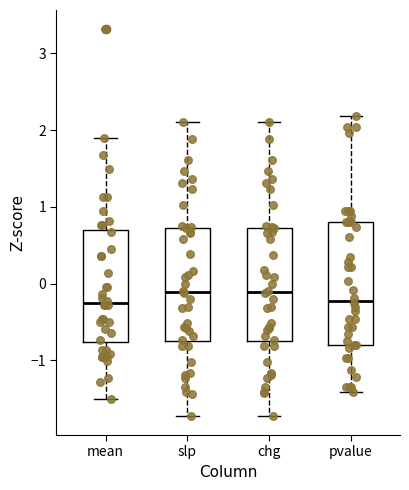

Reading left to right, transcribe this box plot: for each box, give where its median line is, the range the box spans, and where its two whiskers end, as read against the y-axis. The values are not printed on the chart, so give them approximately, as read against the axis.

mean: median -0.3, box -0.8 to 0.7, whiskers -1.5 to 1.9
slp: median -0.1, box -0.8 to 0.7, whiskers -1.7 to 2.1
chg: median -0.1, box -0.8 to 0.7, whiskers -1.7 to 2.1
pvalue: median -0.2, box -0.8 to 0.8, whiskers -1.4 to 2.2